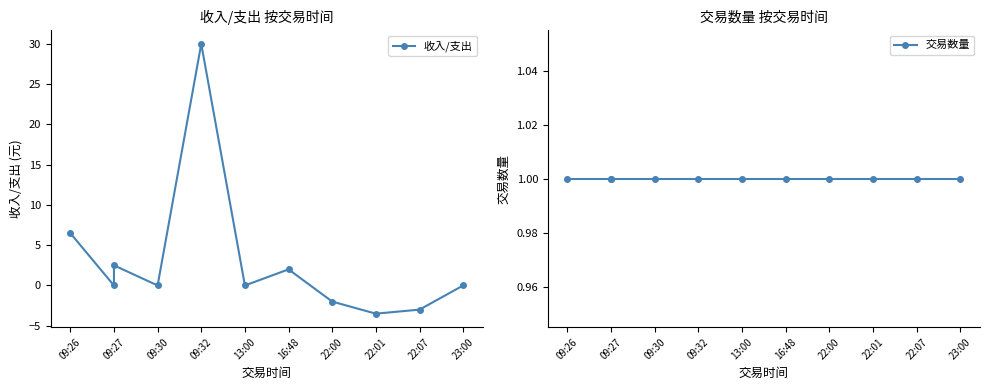

Reading left to right, what are all the values shown in this chart?

收入/支出: 6.5	0.0	2.5	0.0	30.0	0.0	2.0	-2.0	-3.5	-3.0	0.0
交易数量: 1.0	1.0	1.0	1.0	1.0	1.0	1.0	1.0	1.0	1.0	1.0